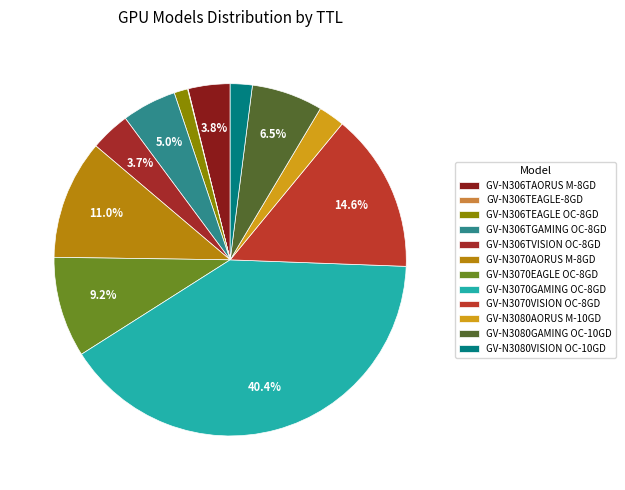

What percentage is NOT represented by GV-N3080GAMING OC-10GD?

93.5%